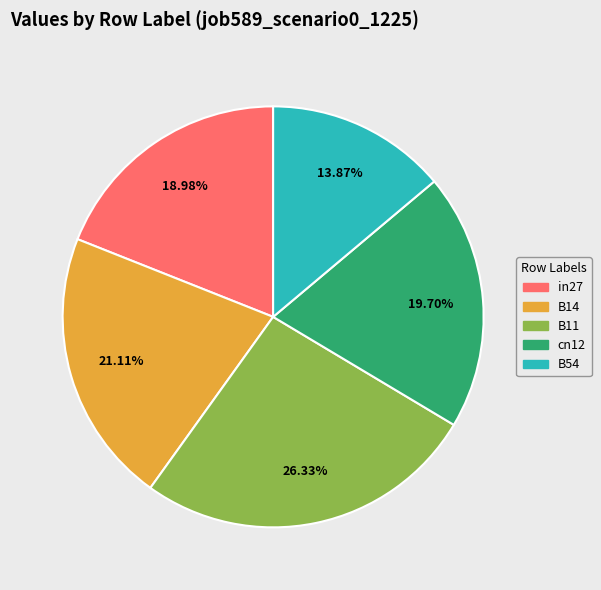

Is there a majority slice in this chart?

No